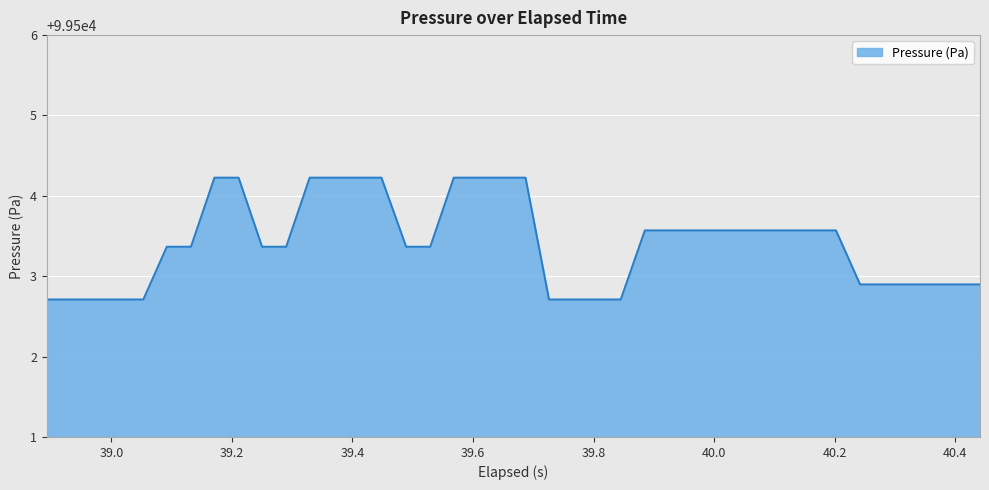

What is the difference between the maximum and minimum values?

1.5